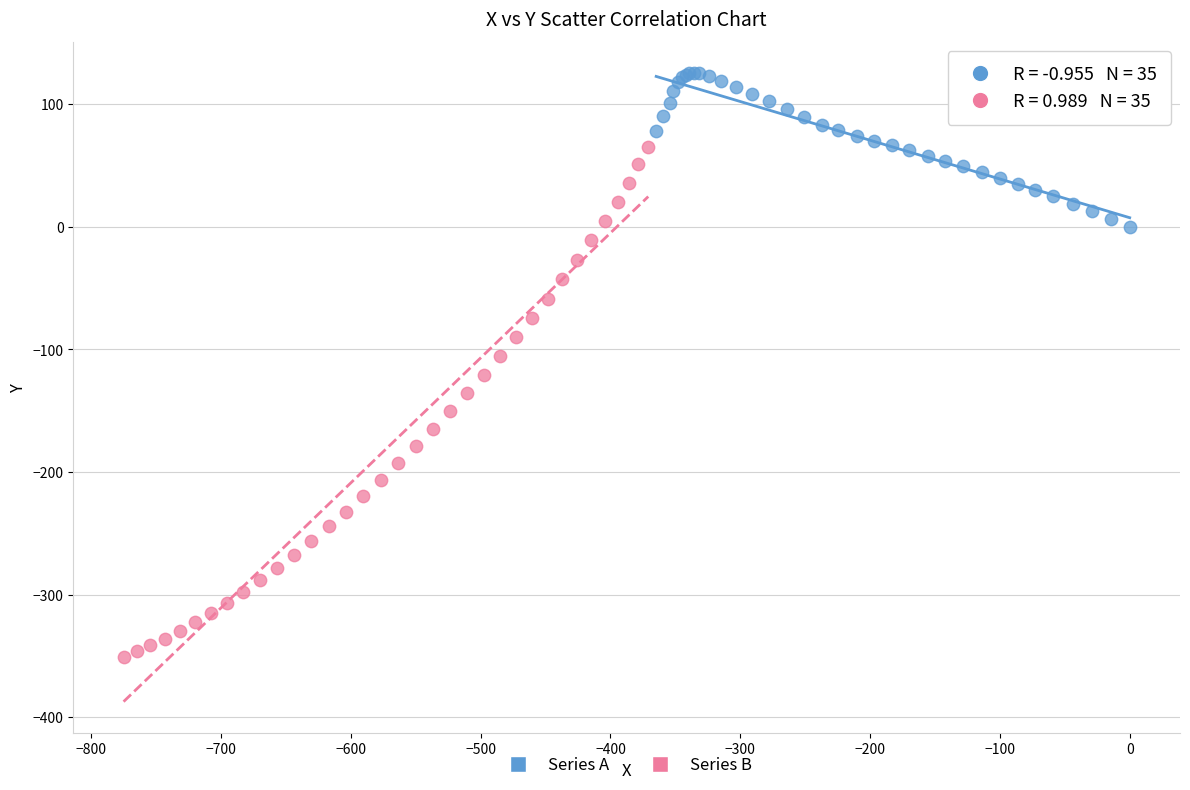

Which series reaches the minimum Y coordinate?

Series B